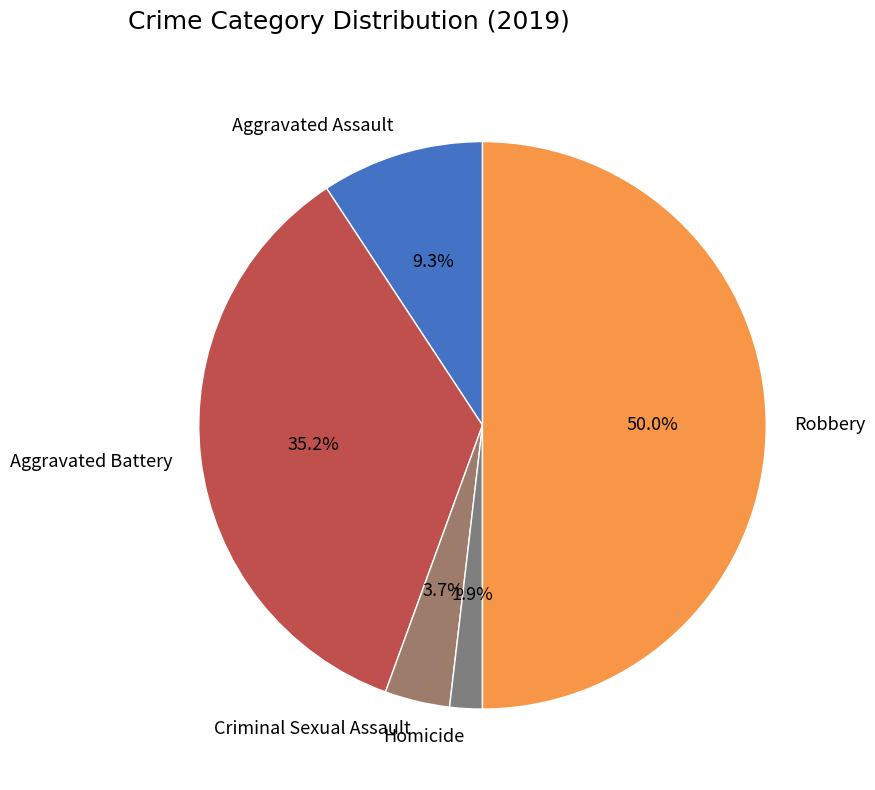

What percentage is NOT represented by Aggravated Assault?

90.7%